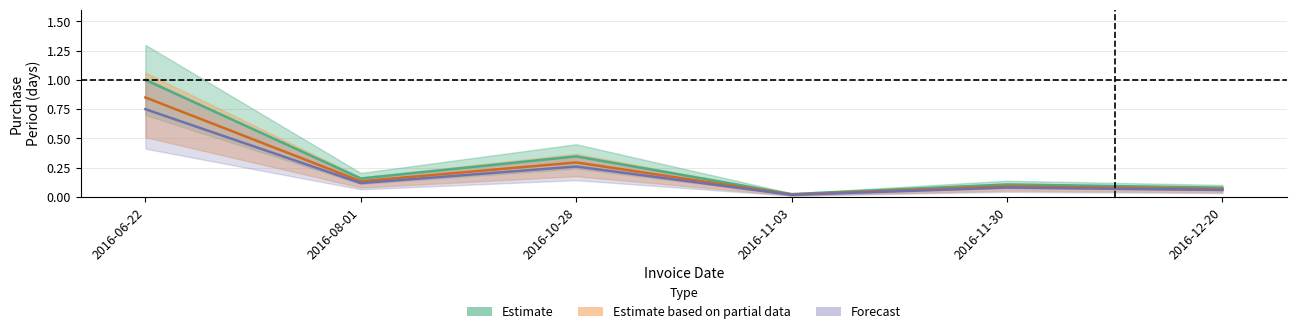

What is the difference between the second highest and minimum values?

0.3